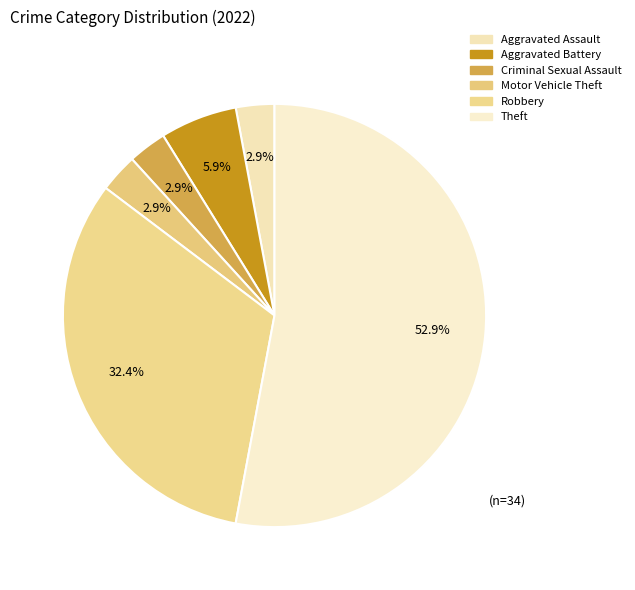

Which slice is the largest?

Theft